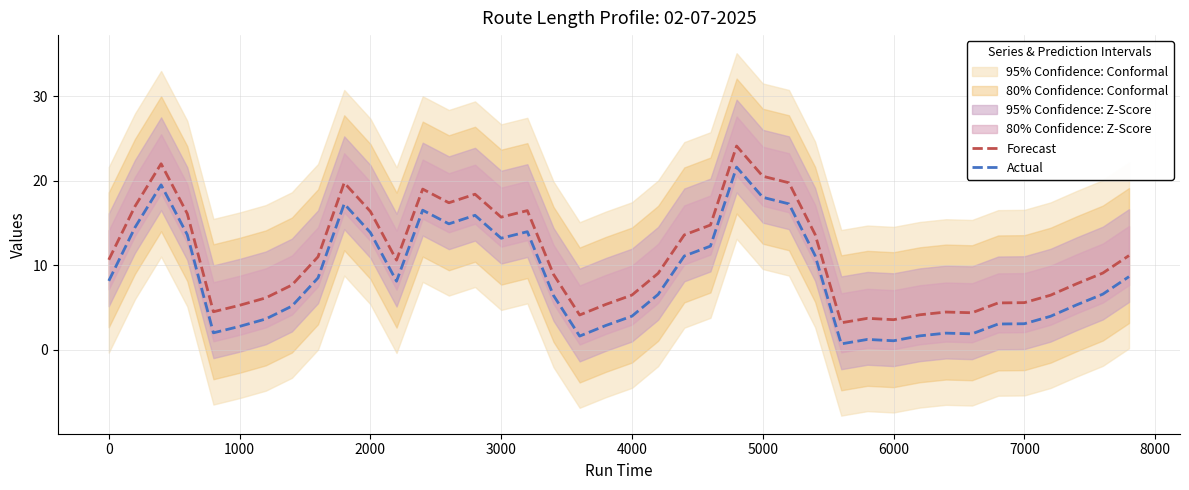

True or false: Actual and Forecast cross at least once.

False